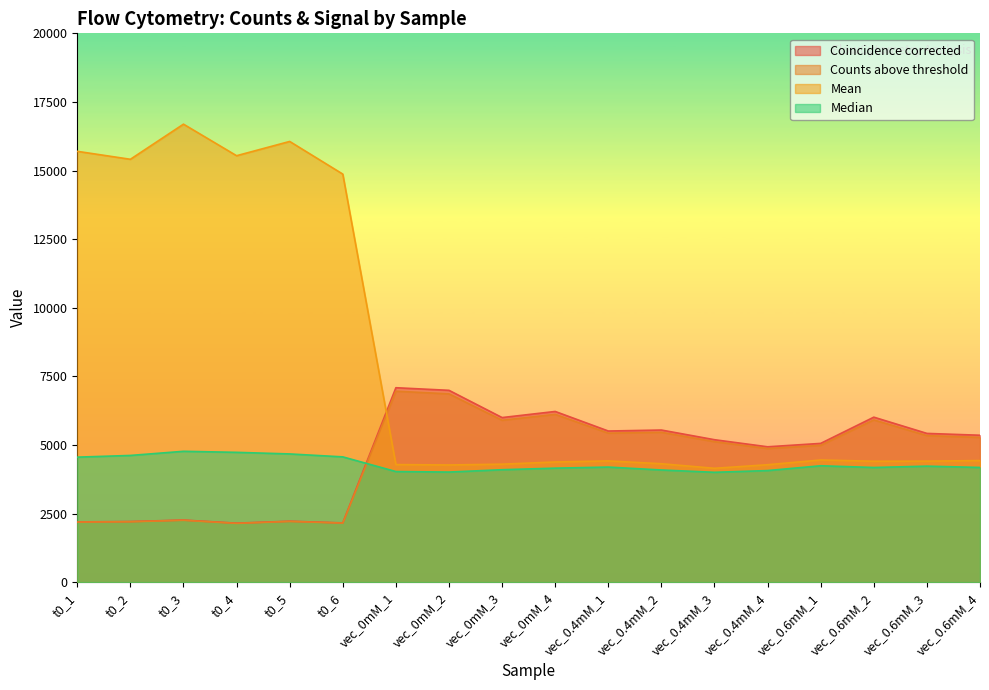

Which has a higher value, vec_0mM_2 or vec_0.6mM_1?

vec_0mM_2